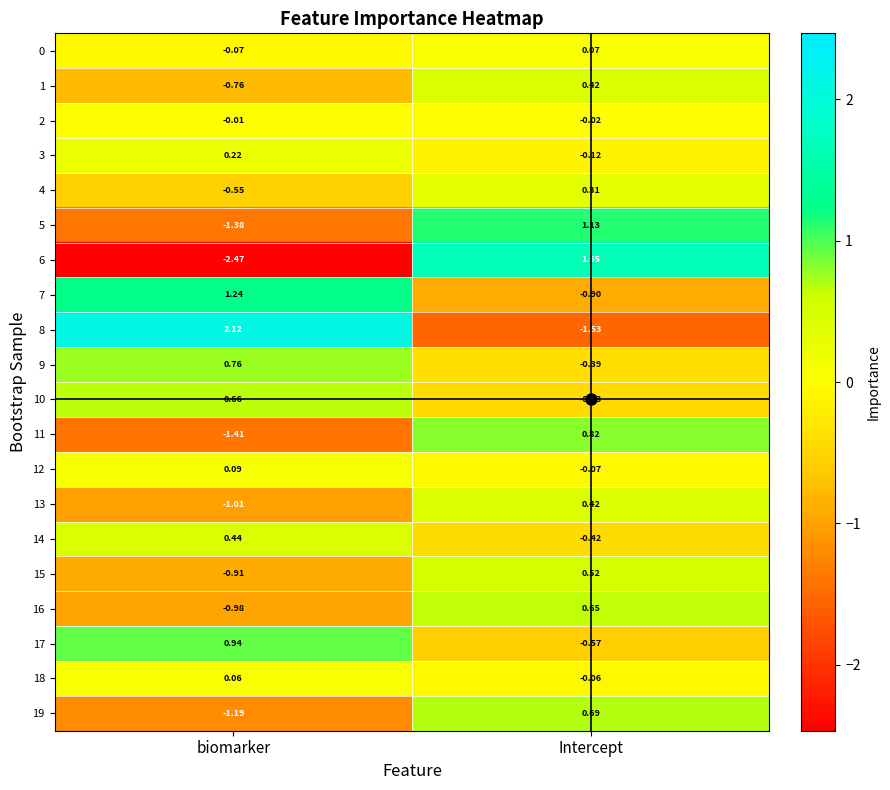

Where is 13 nearest to the value 0?

Intercept